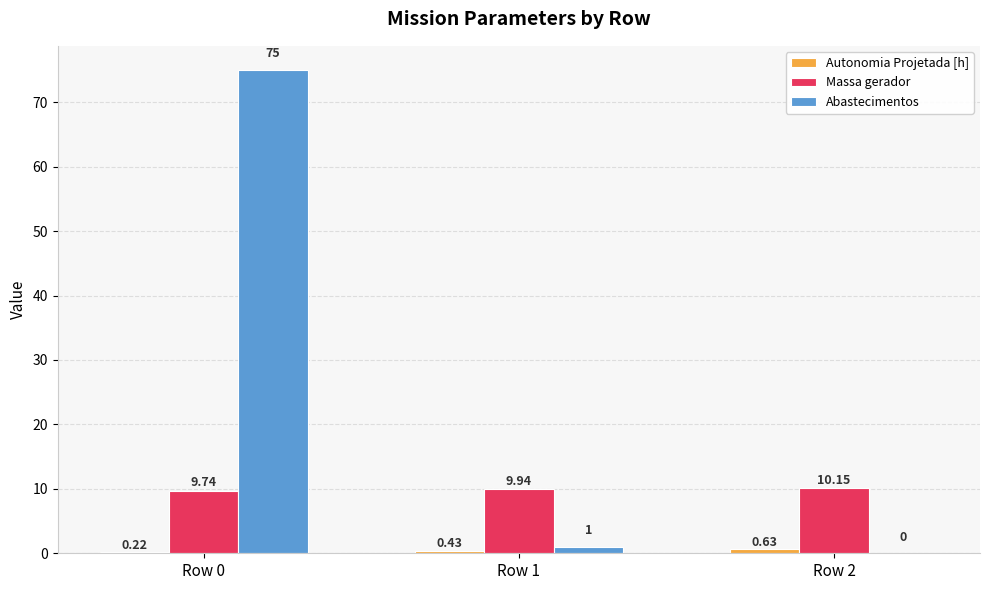

What is the sum of the Abastecimentos values at Row 2 and Row 1?

1.0